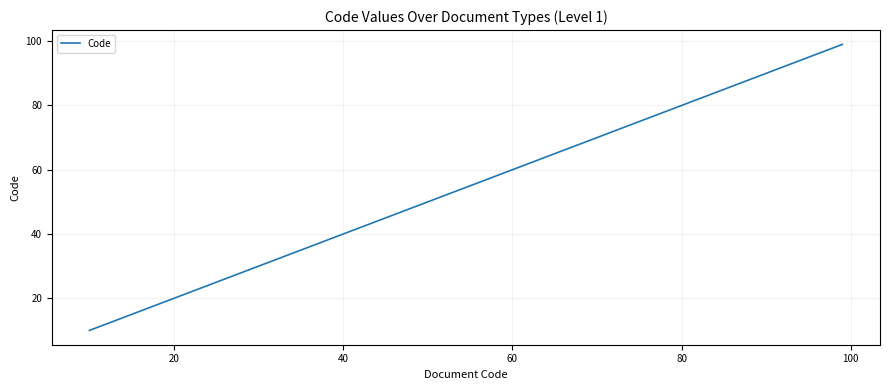

What is the difference between the maximum and minimum values?

89